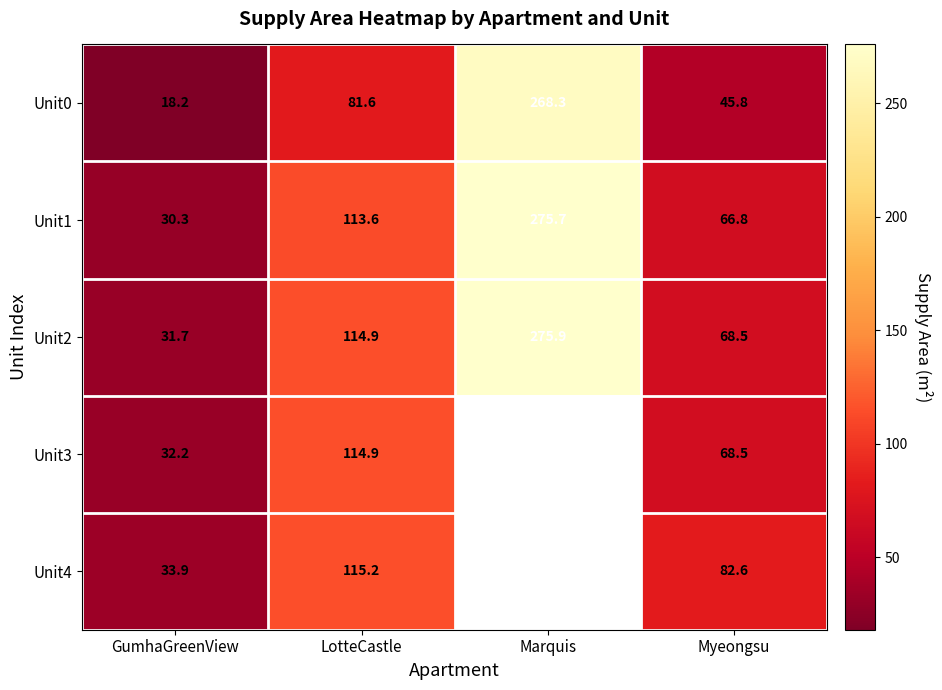

What is the minimum value shown in the chart?

18.2